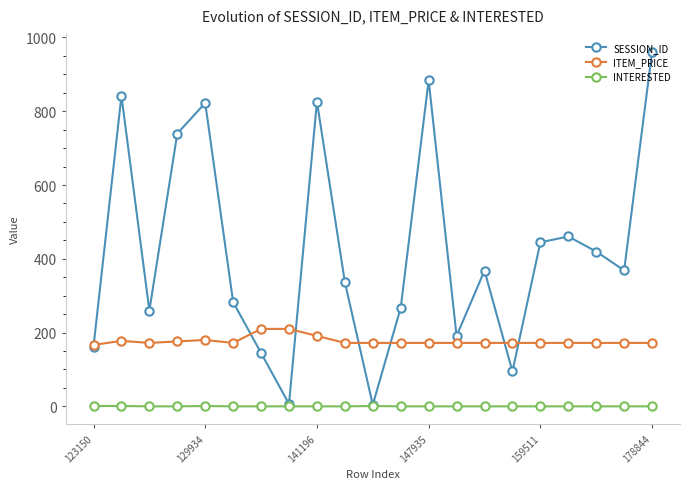

List the series in order of their overall mean, highest first.

SESSION_ID, ITEM_PRICE, INTERESTED